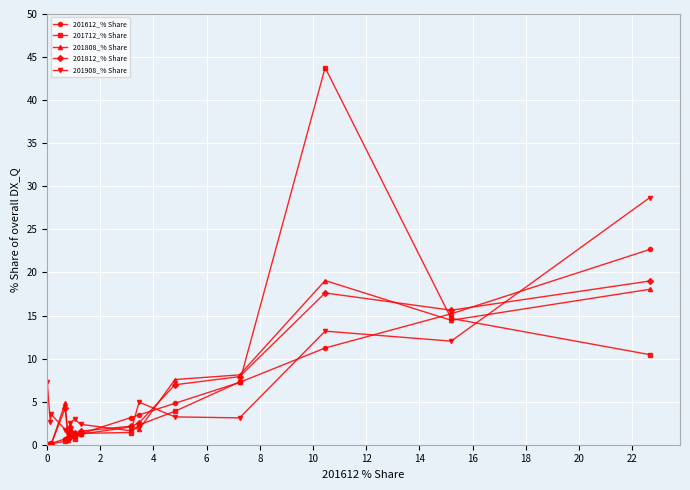

Which series has the largest range (max minus min)?

201712_% Share